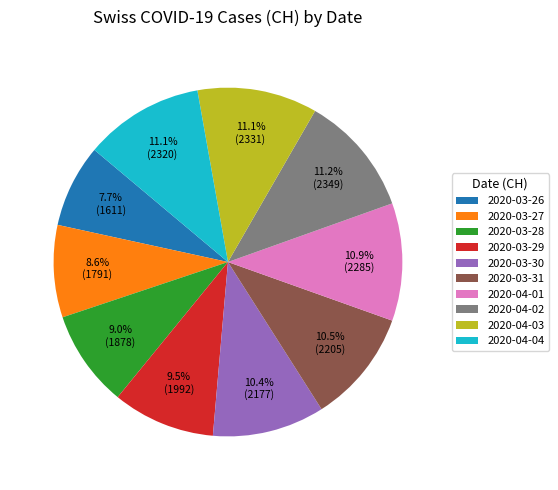

Does 2020-04-02 account for over 50% of the chart?

No